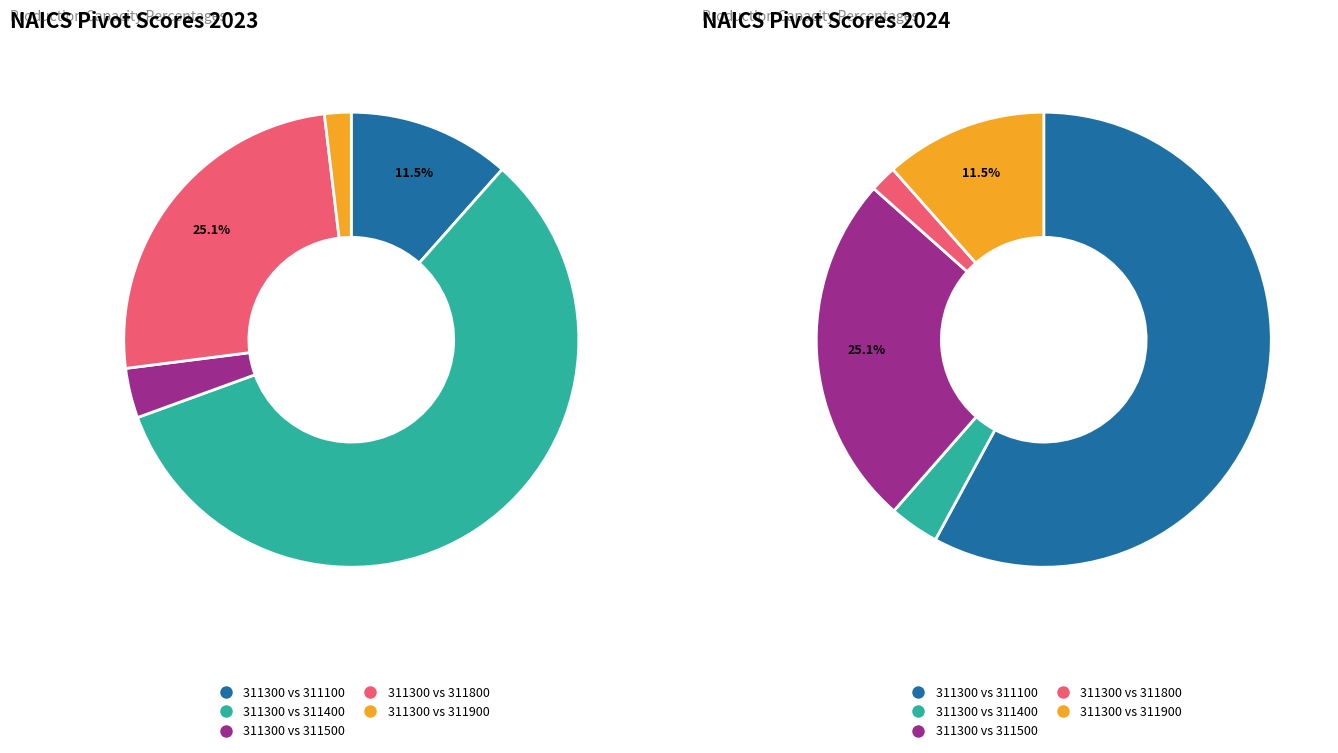

What is the smallest slice in the pie chart?

311900